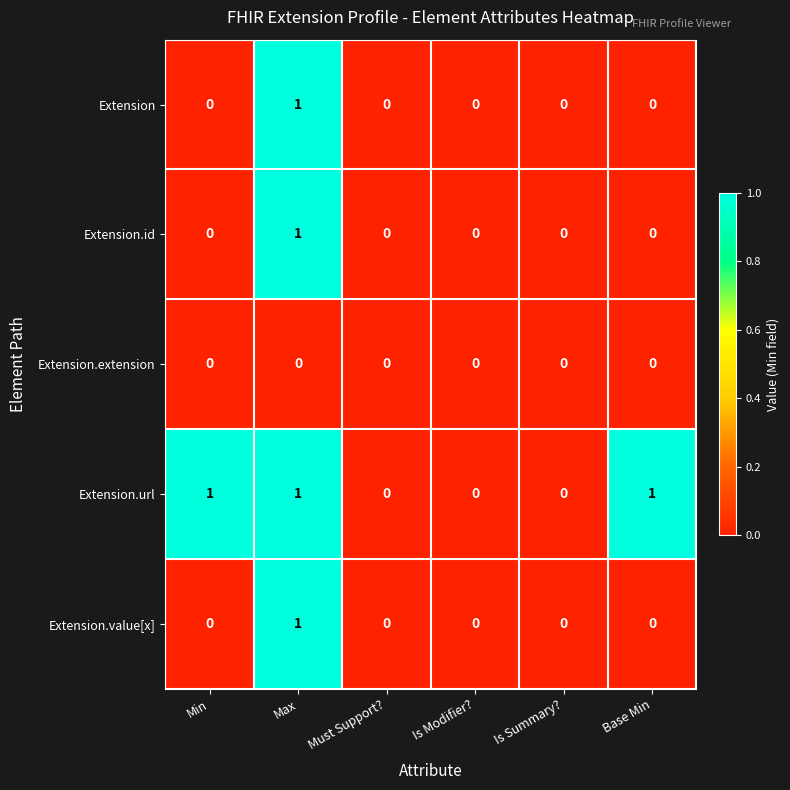

Count the number of categories in the chart.

6